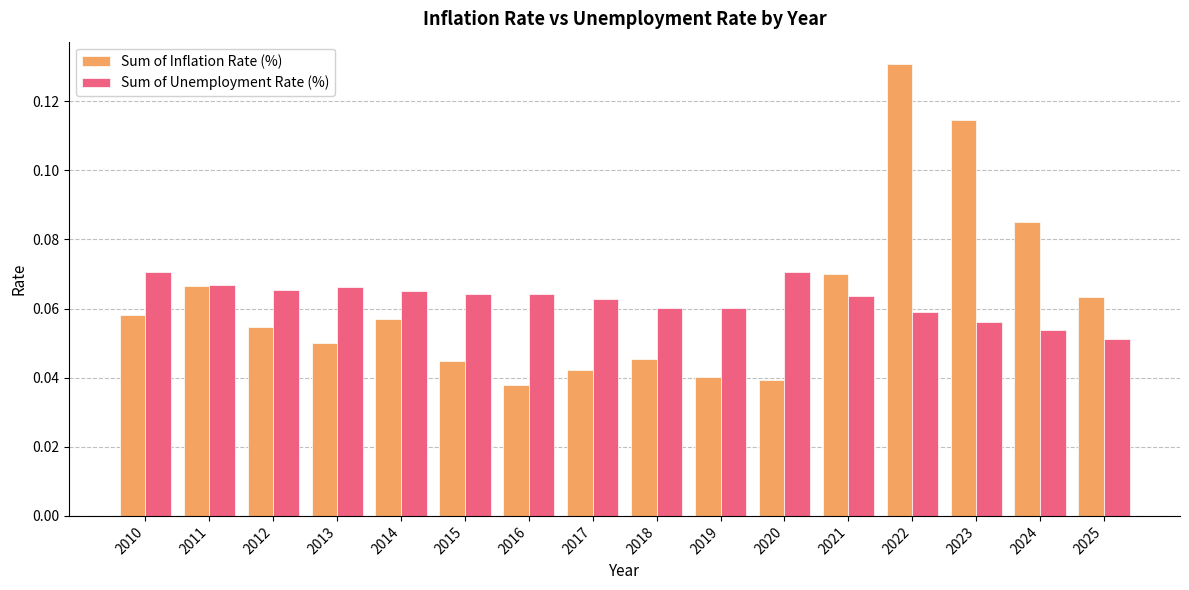

Rank the series at 2021 from highest to lowest value.

Sum of Inflation Rate (%), Sum of Unemployment Rate (%)